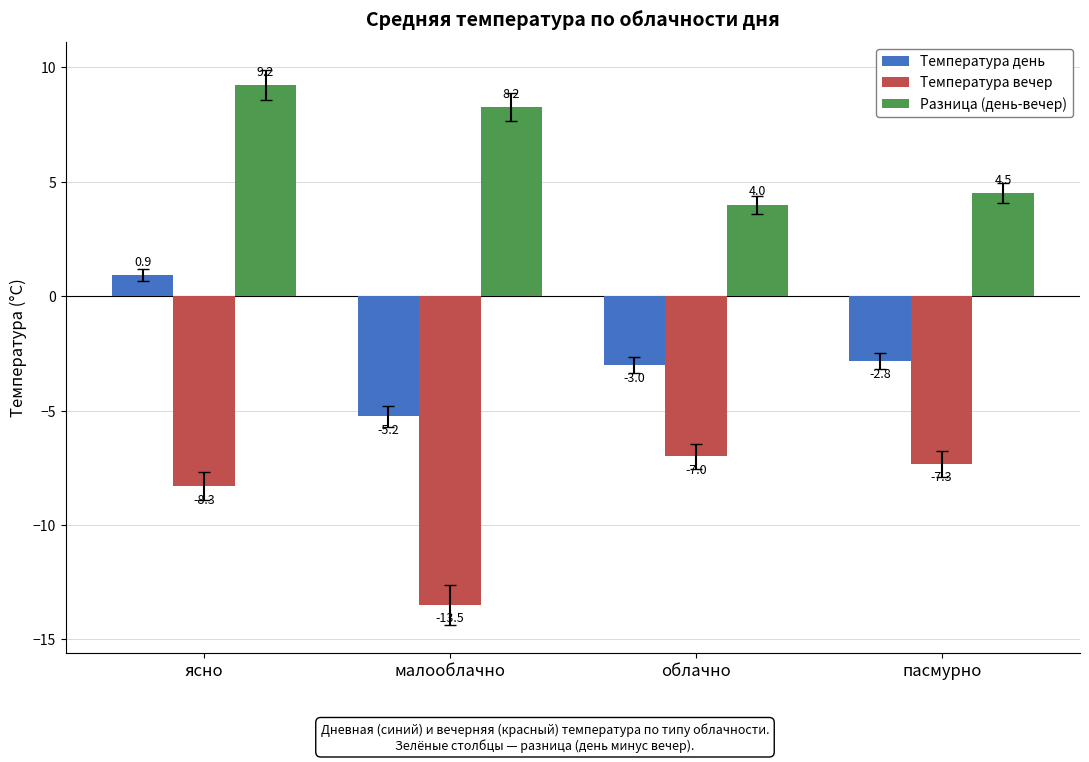

True or false: Температура вечер has a value of -2.2 at пасмурно.

False